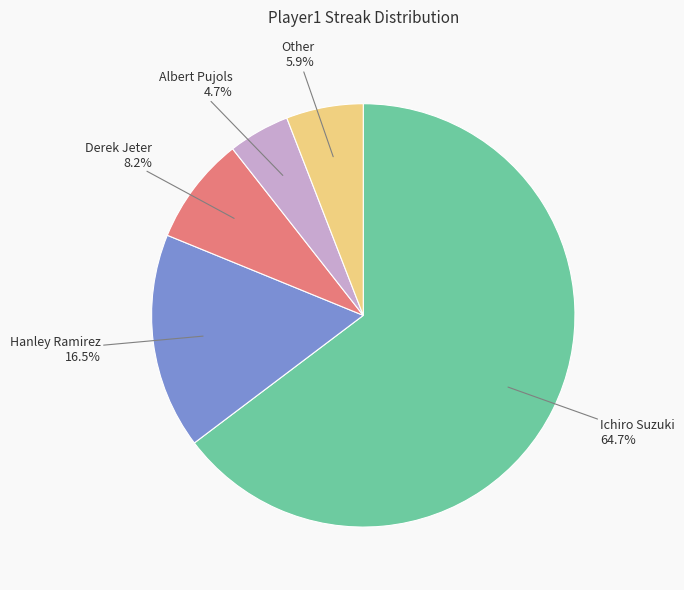

Is there any slice that represents more than half of the pie?

Yes